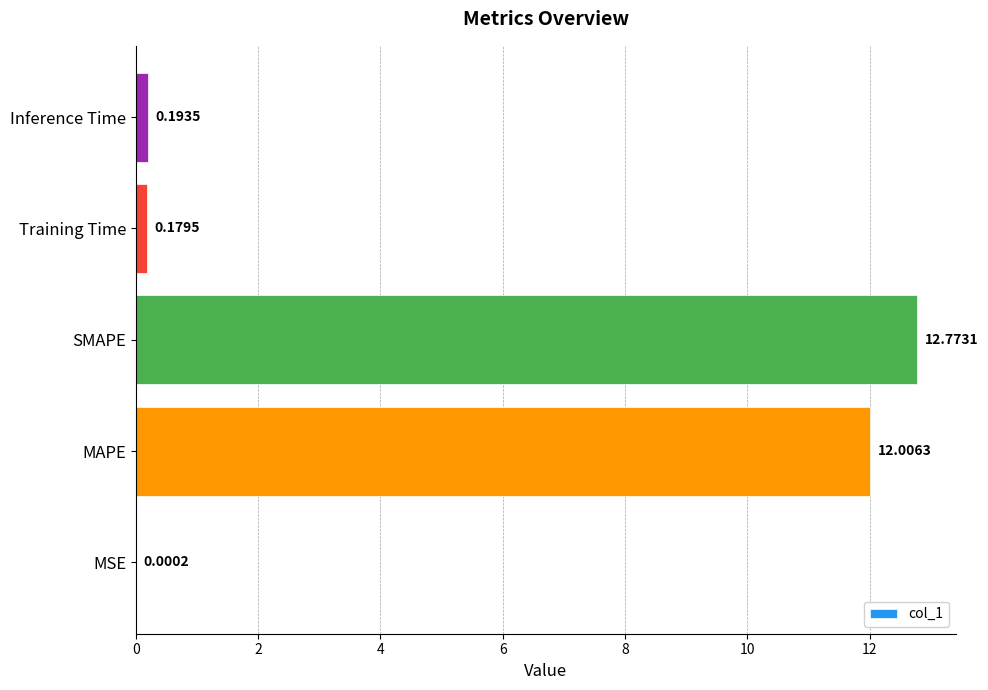

What is the sum of the values at MSE and SMAPE?

12.8